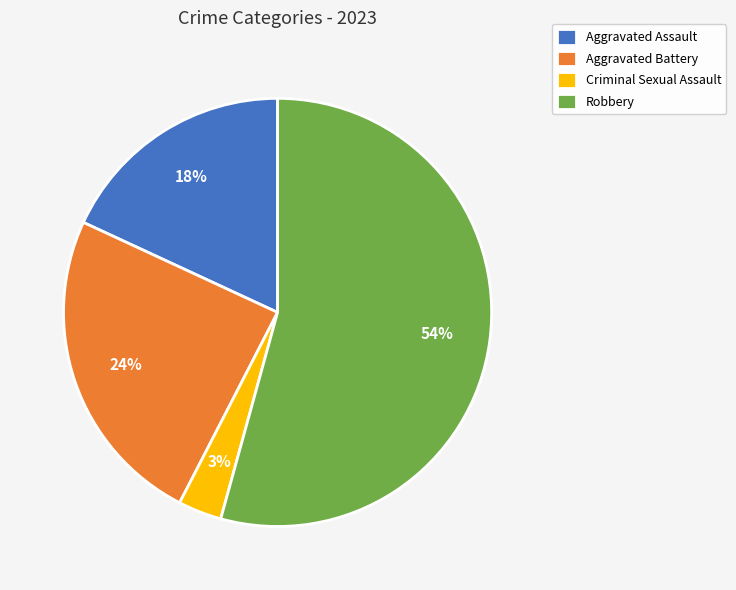

What is the ratio of the value at Robbery to the value at Aggravated Assault?

3.0